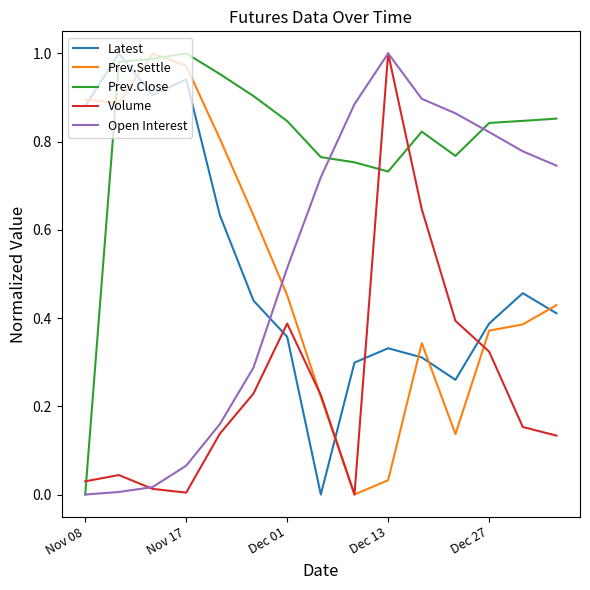

After their last crossing, which series has the higher values: Volume or Prev.Close?

Prev.Close